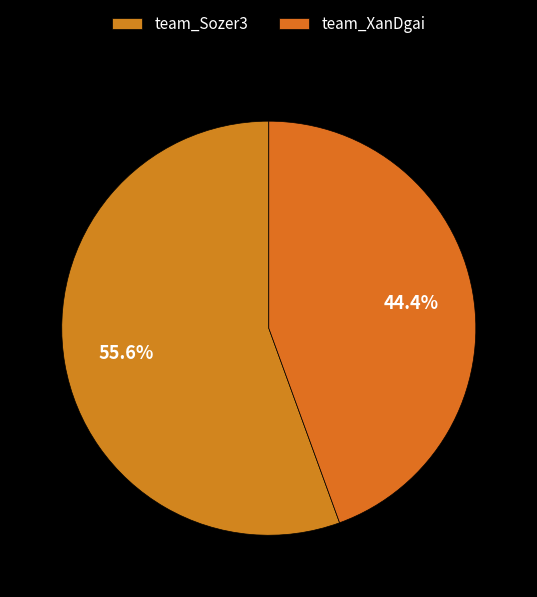

What is the largest slice in the pie chart?

team_Sozer3